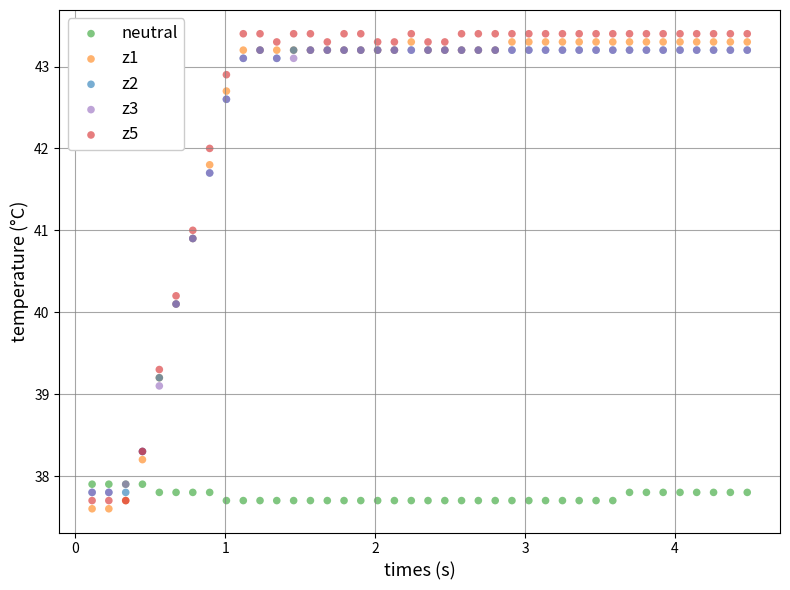

What are all the series names shown in the legend?

neutral, z1, z2, z3, z5